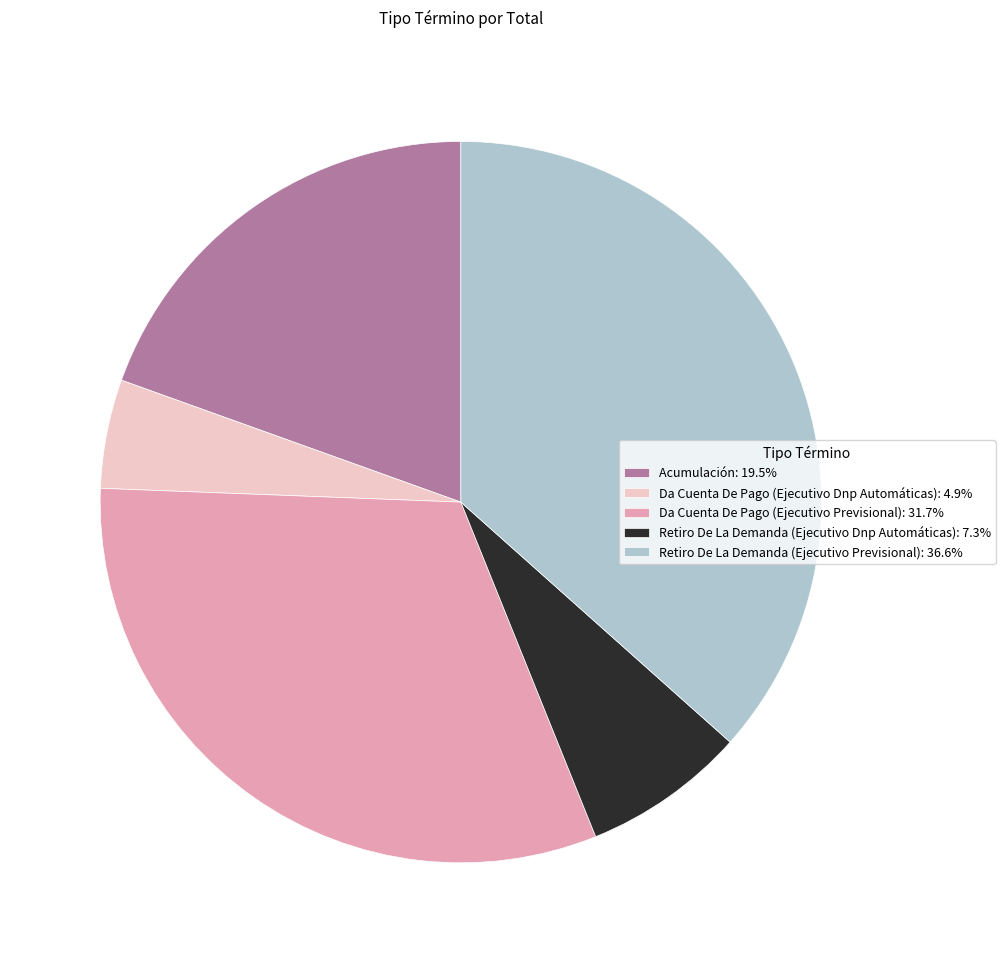

Is there a majority slice in this chart?

No